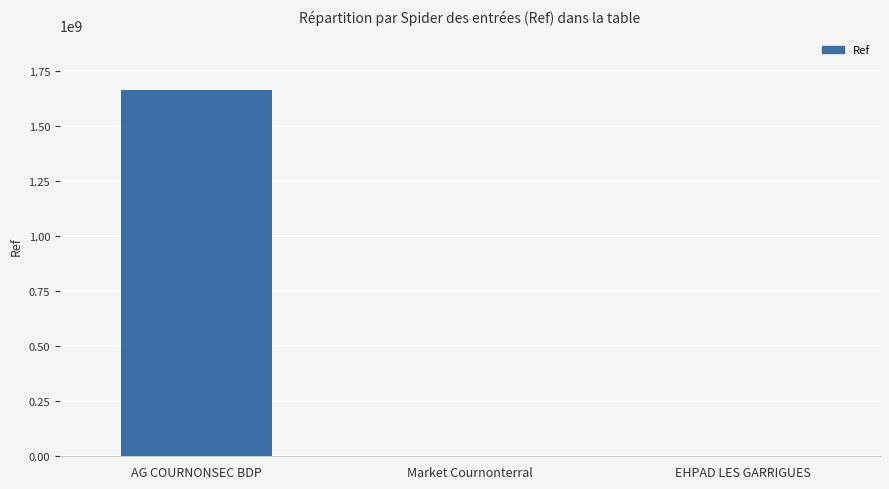

What is the sum of all values?

1660706767